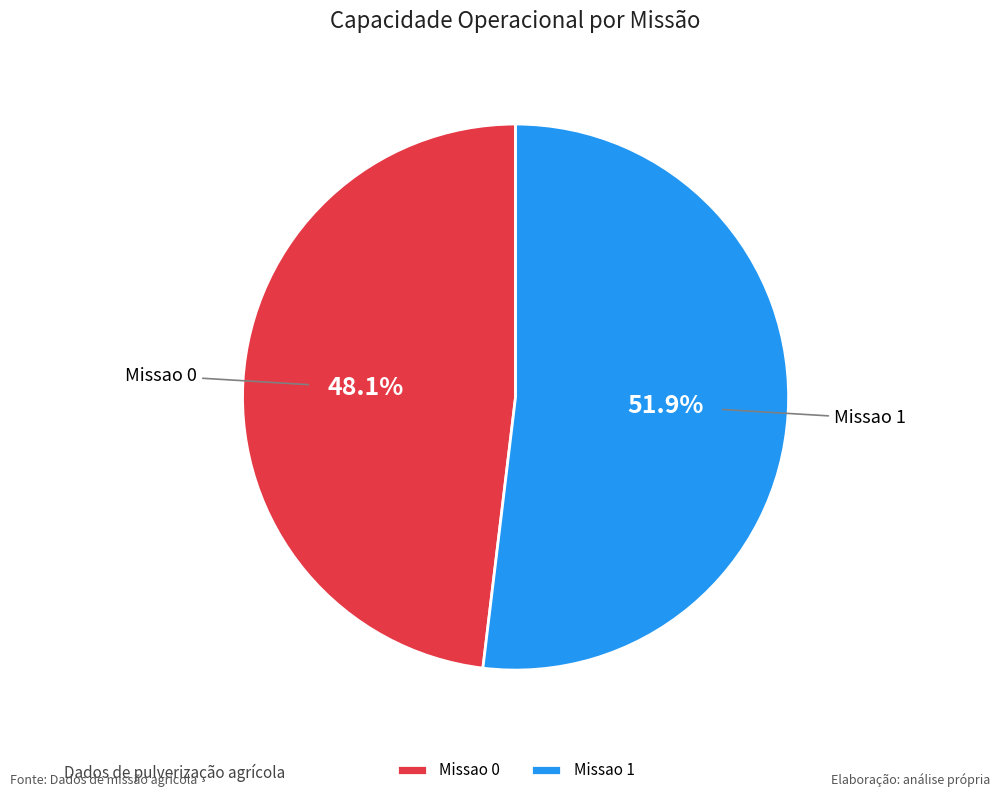

What is the smallest slice in the pie chart?

Missao 0